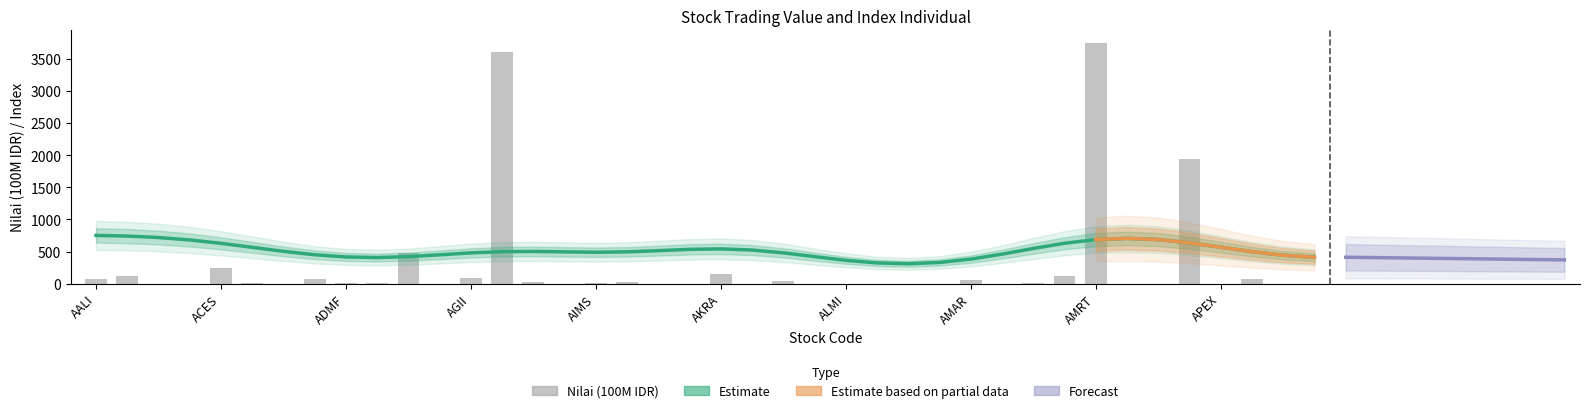

The chart shows a value of 1.4 at ADMF. True or false?

False